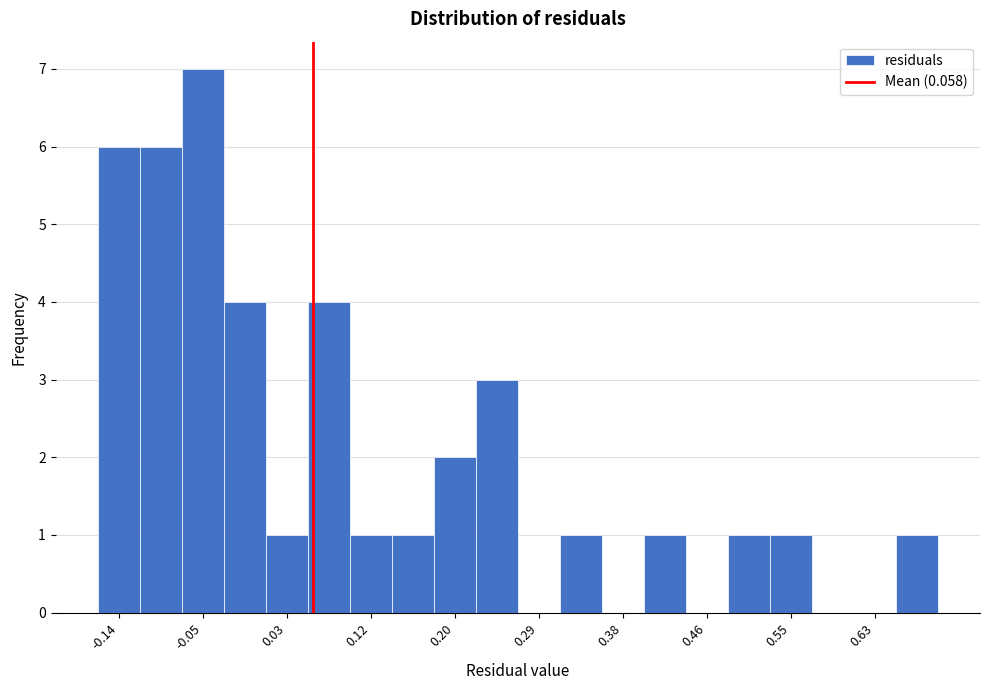

Which range on the x-axis has the tallest bar?

-0.08 to -0.03